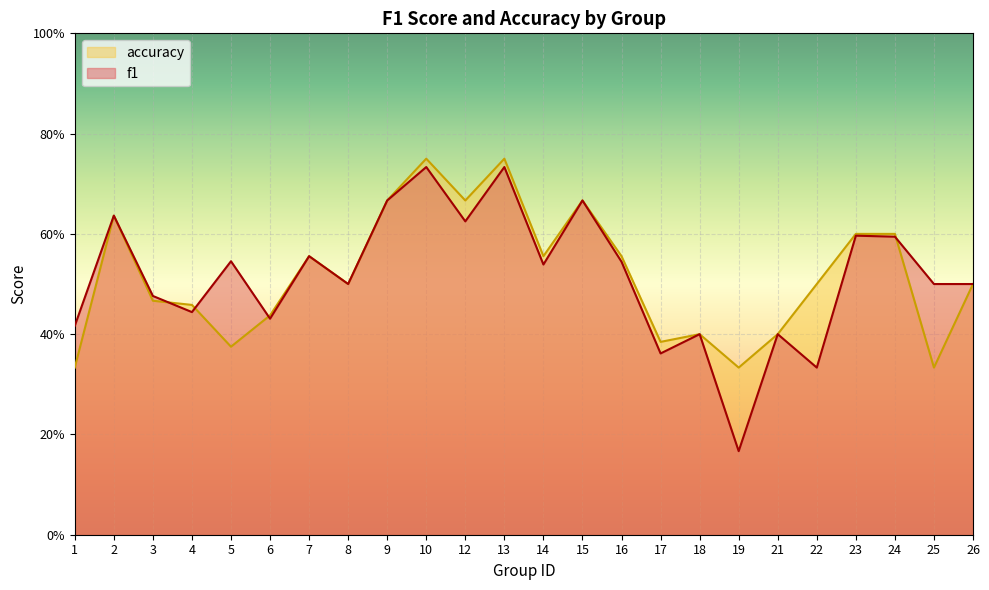

At which category is the sum across all series the highest?

10